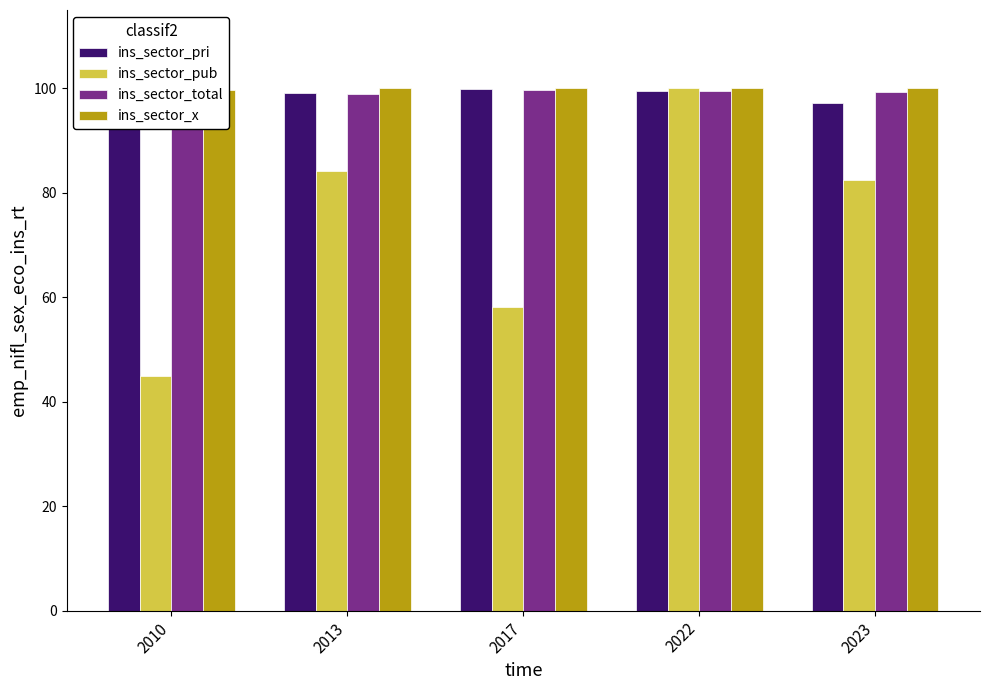

Between 2013 and 2022, which series saw the biggest shift?

ins_sector_pub